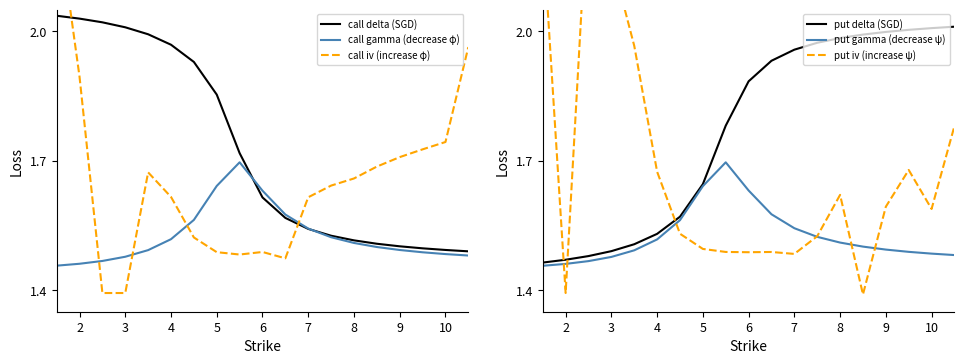

What are all the series names shown in the legend?

call delta (SGD), call gamma (decrease φ), call iv (increase φ), put delta (SGD), put gamma (decrease ψ), put iv (increase ψ)